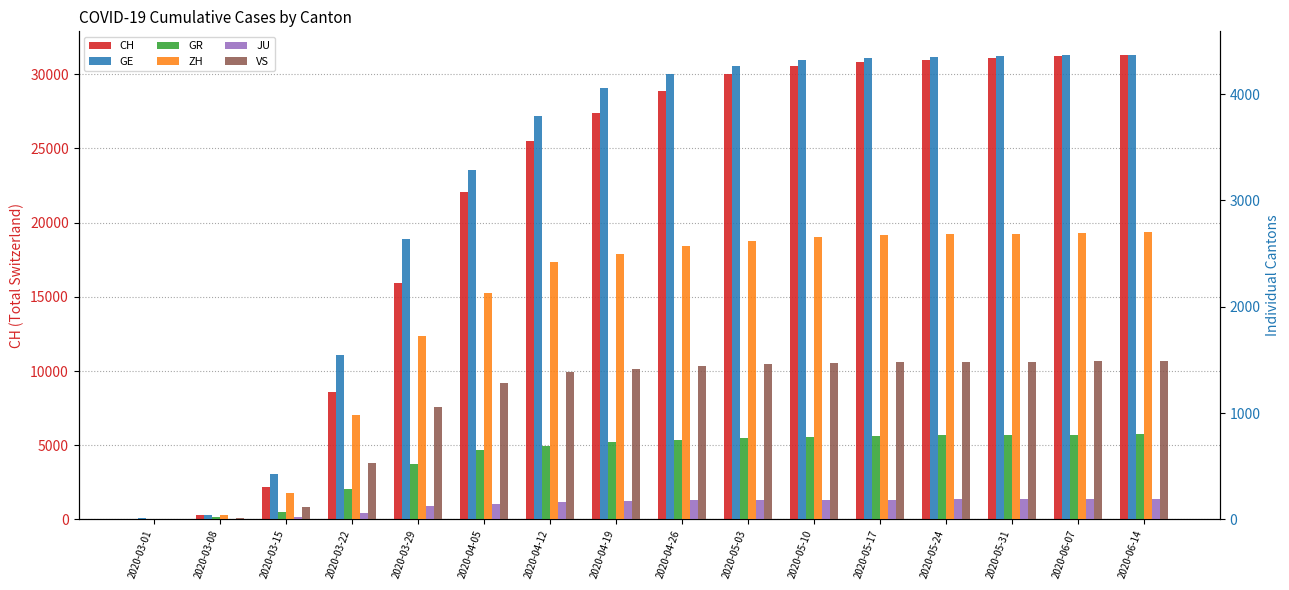

What is the spread (max minus min) of values at 2020-05-03?

29799